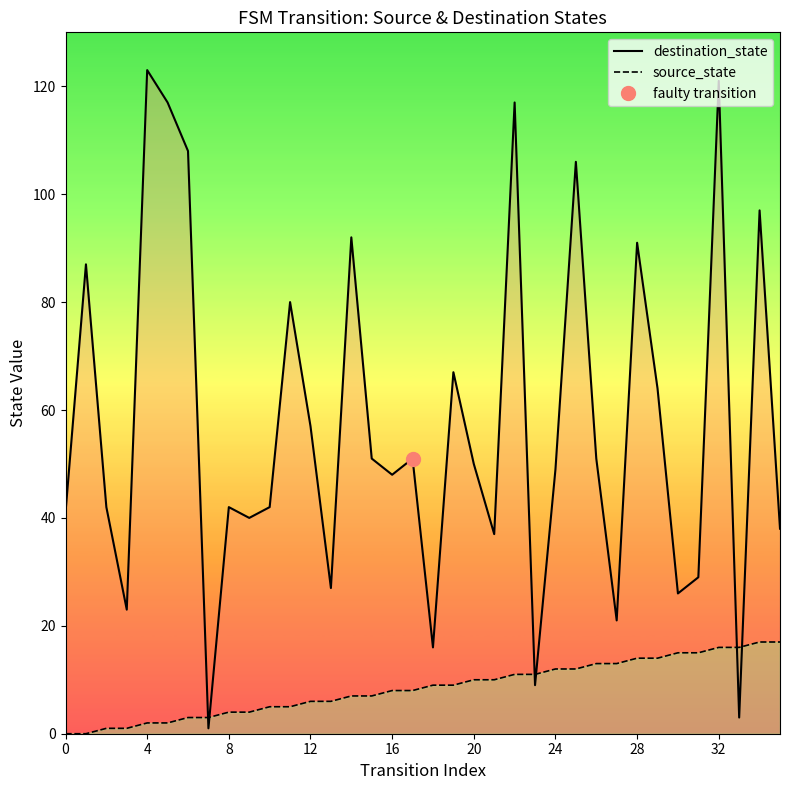

The value of source_state at 21 is 13. True or false?

False